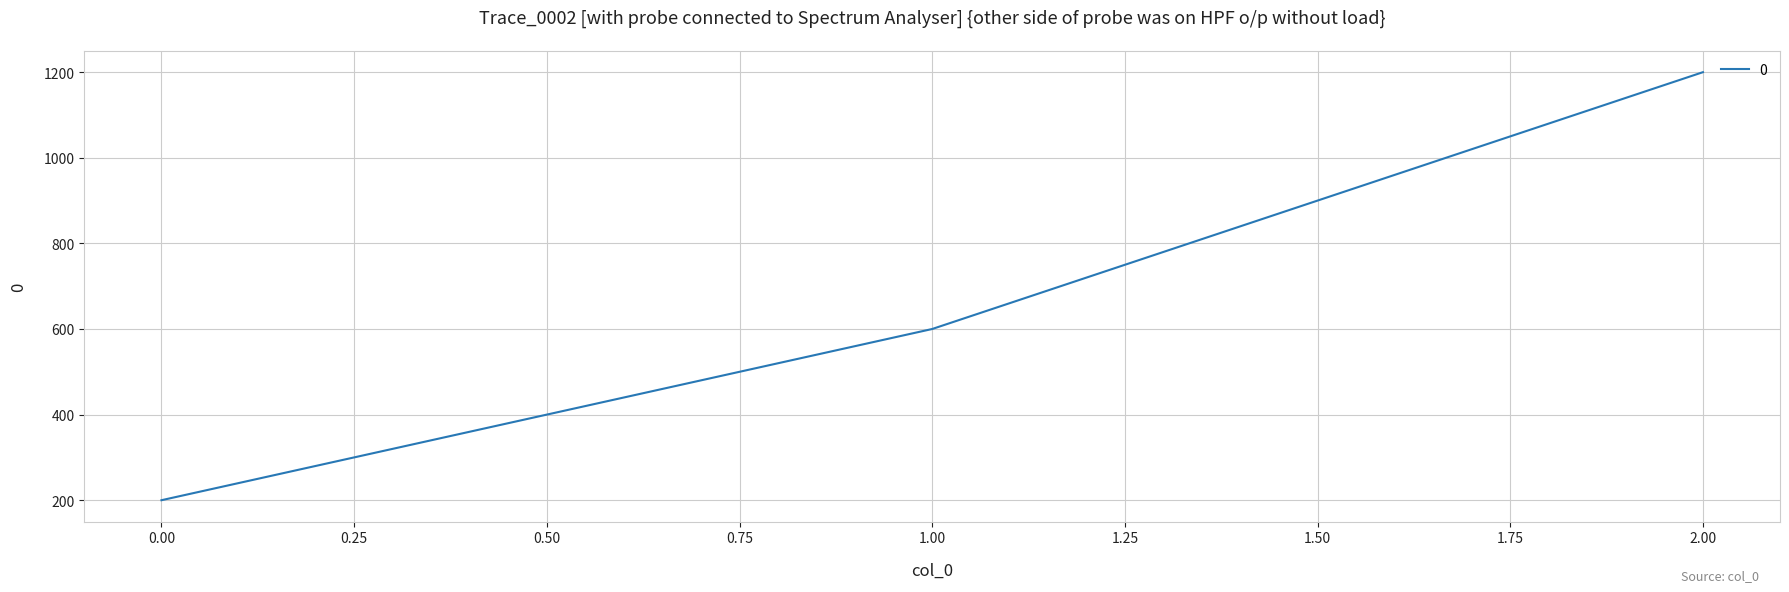

What is the difference between the values at 2.00 and 1.00?

600